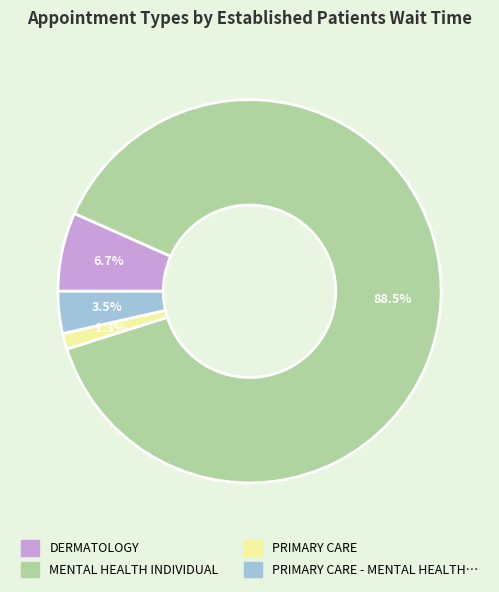

Is there any slice that represents more than half of the pie?

Yes